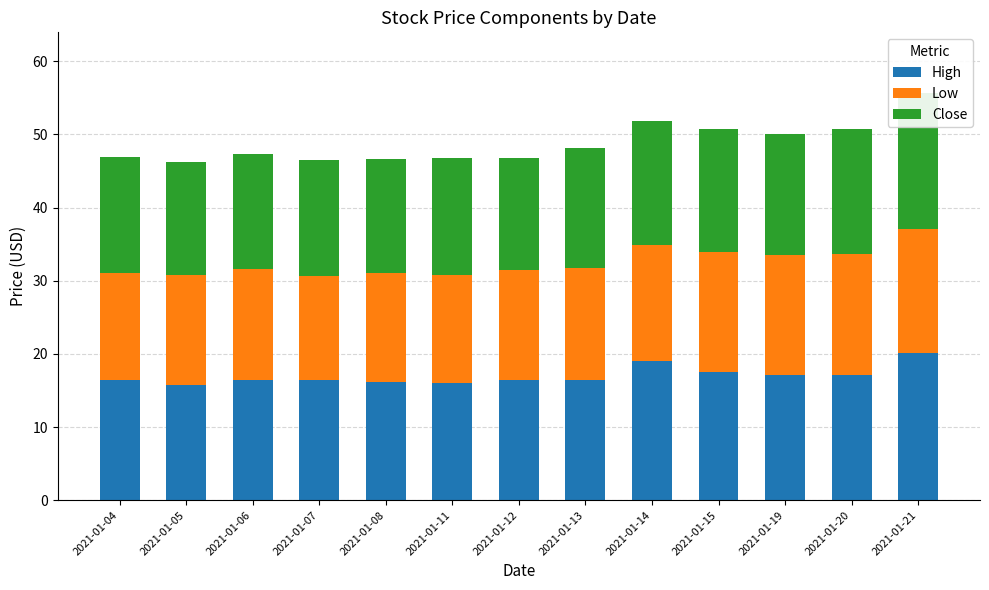

What is the lowest value of the Close series?

15.3